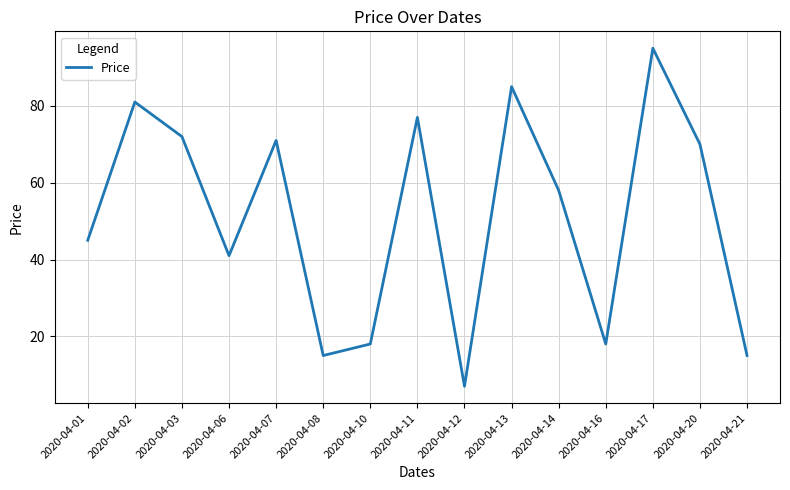

The chart shows a value of 22 at 2020-04-08. True or false?

False